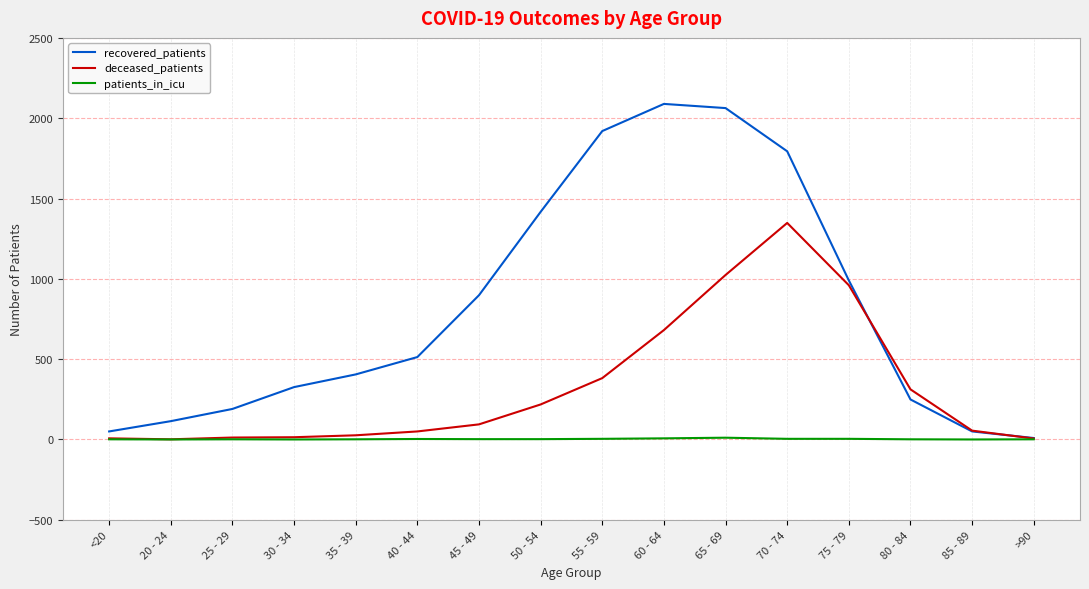

What are all the series names shown in the legend?

recovered_patients, deceased_patients, patients_in_icu